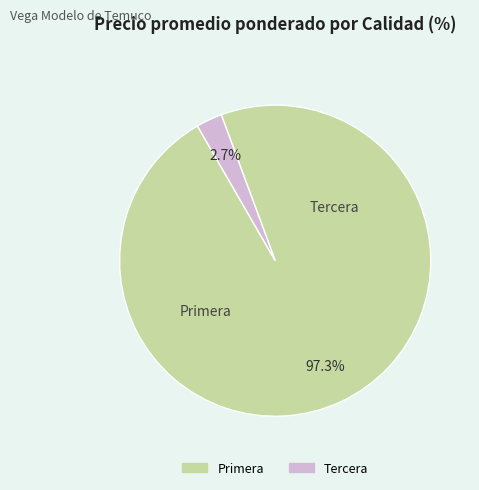

Combined, what portion of the pie is Primera and Tercera?

100.0%